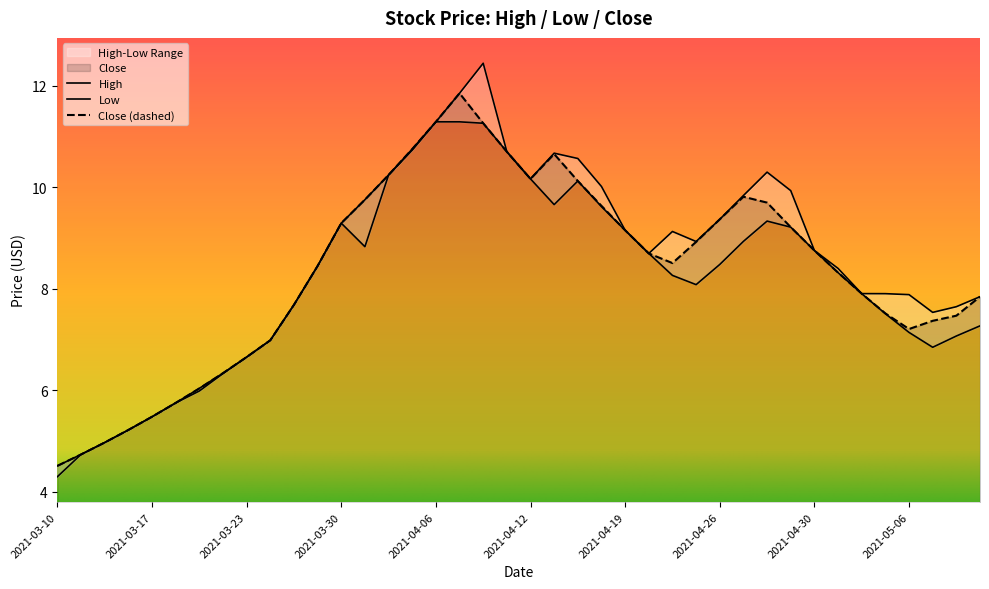

At which category is the sum across all series the highest?

2021-04-07